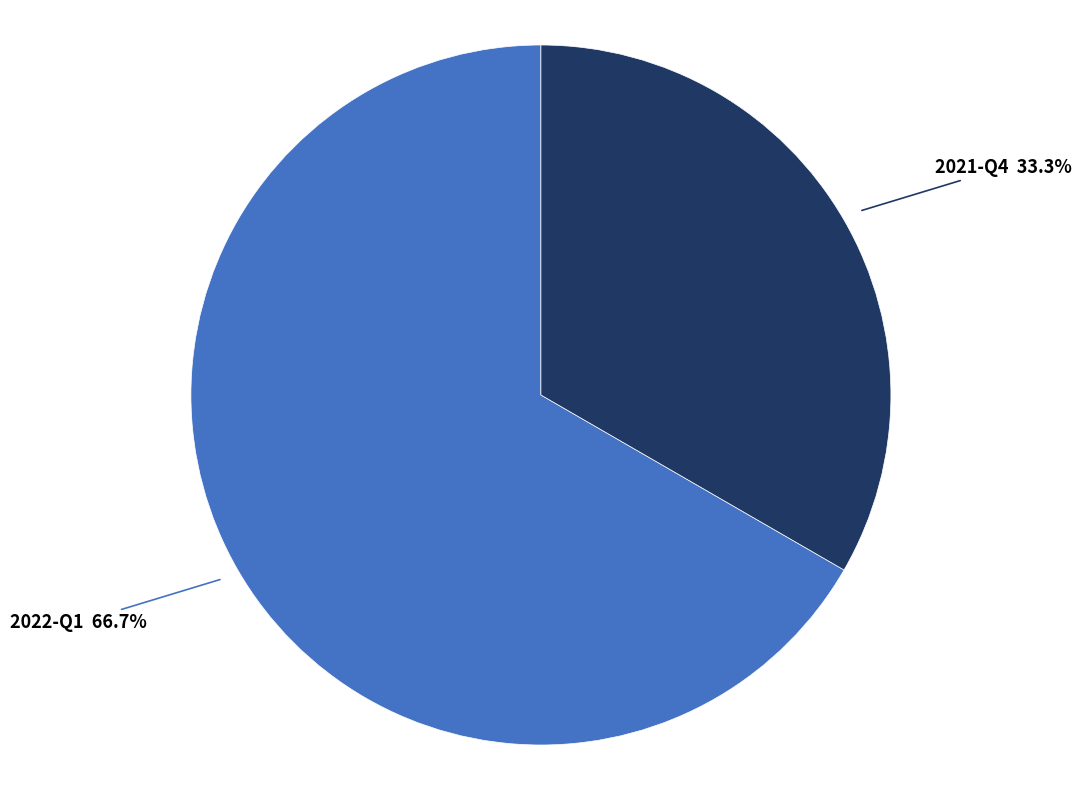

Is there any slice that represents more than half of the pie?

Yes